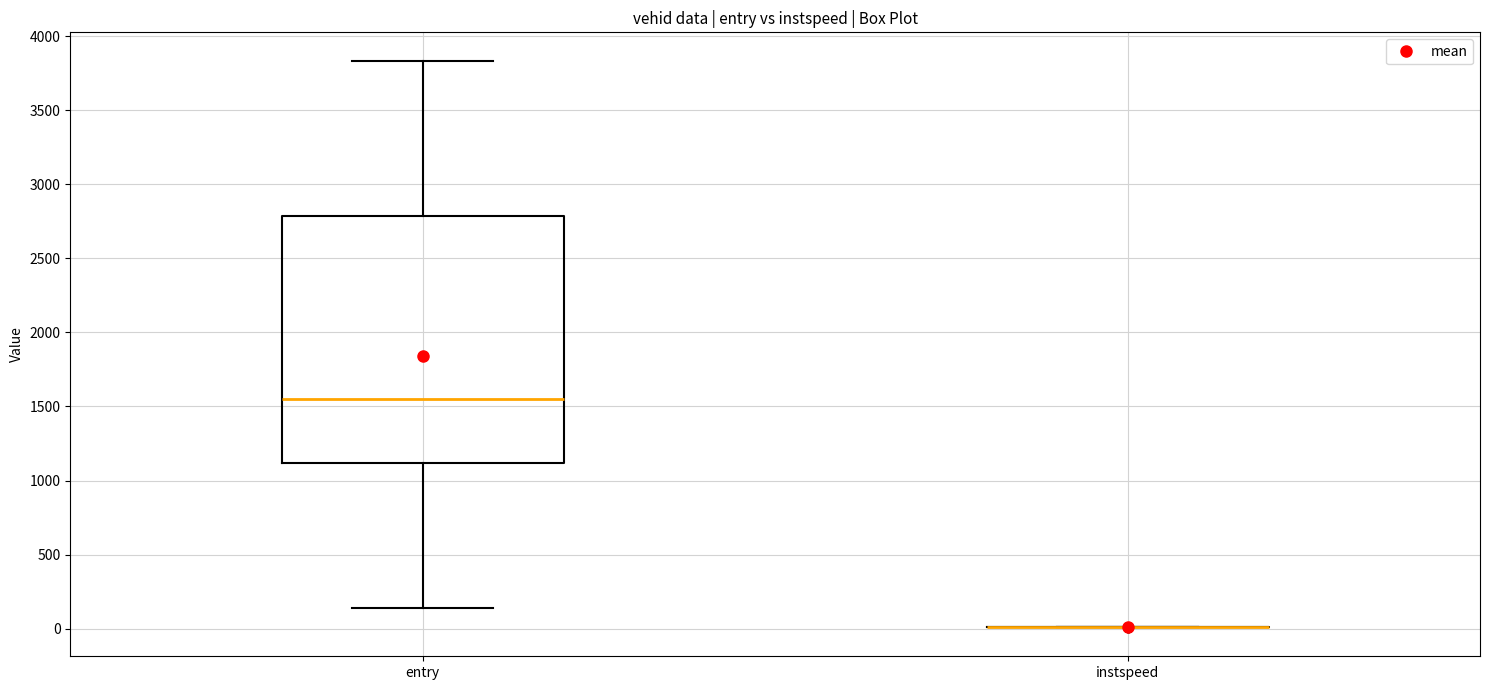

Reading left to right, transcribe this box plot: for each box, give where its median line is, the range the box spans, and where its two whiskers end, as read against the y-axis. The values are not printed on the chart, so give them approximately, as read against the axis.

entry: median 1550, box 1100 to 2800, whiskers 150 to 3850
instspeed: box collapsed to a line at 0, whiskers 0 to 0